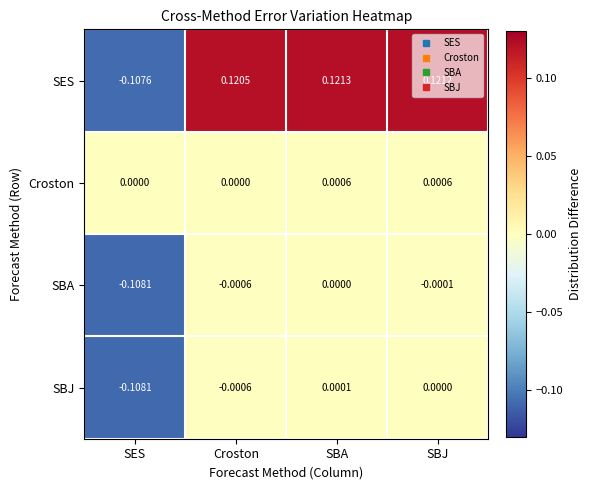

At SBA, list the series in order from smallest to largest.

SBA, SBJ, Croston, SES